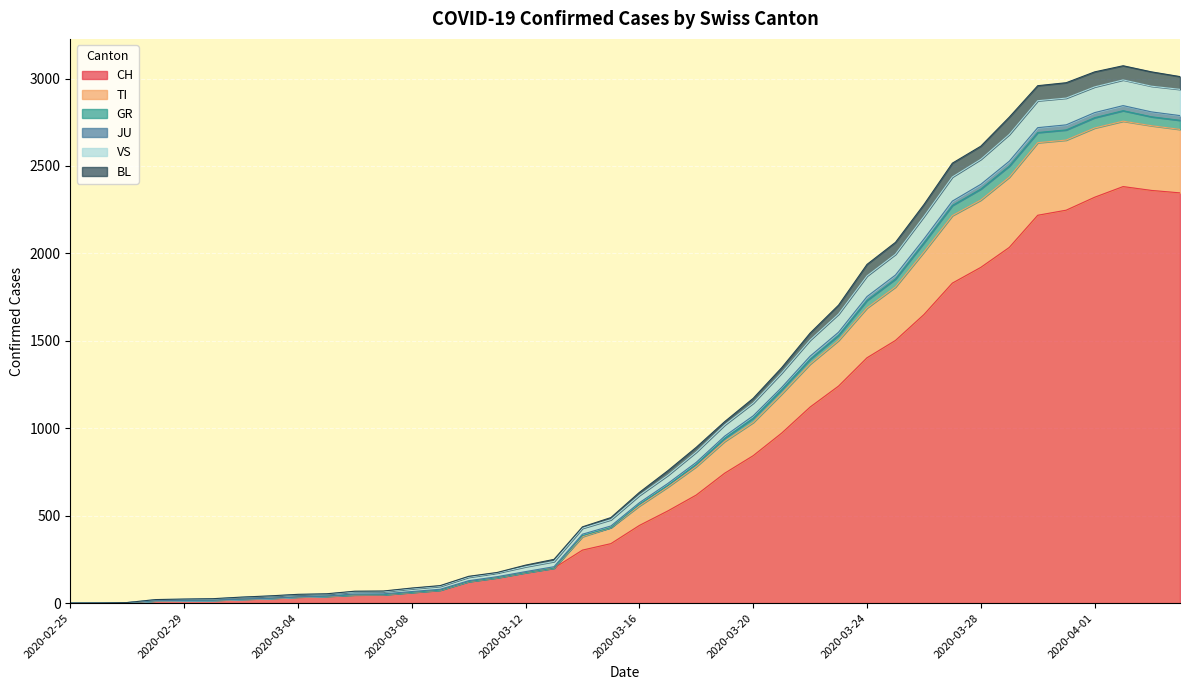

Where is the first local maximum for TI?

2020-04-02